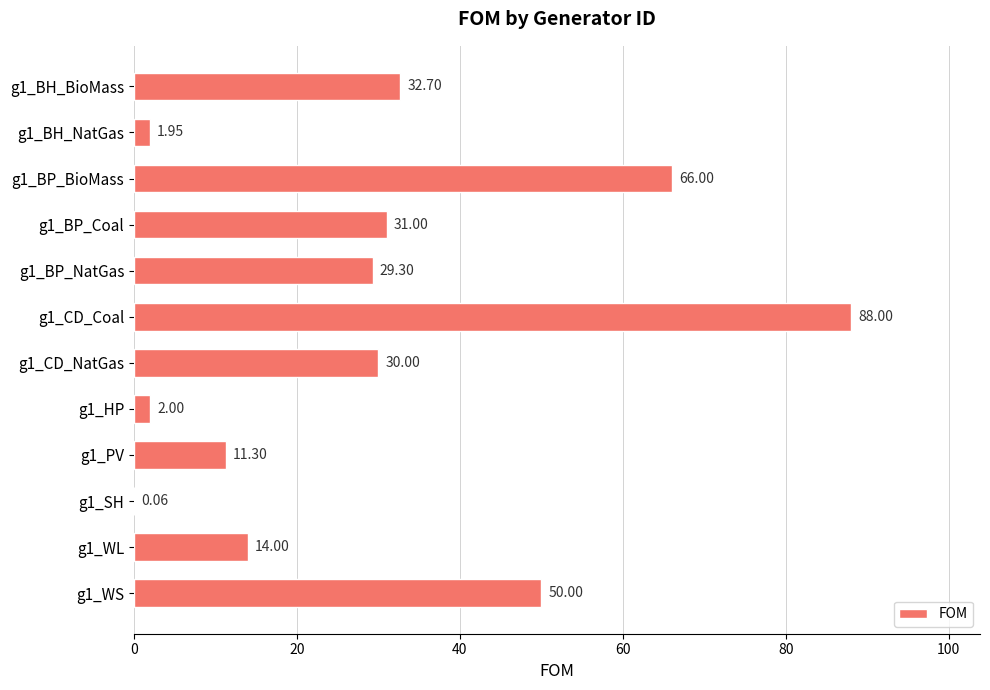

At which label is the value closest to 44?

g1_WS